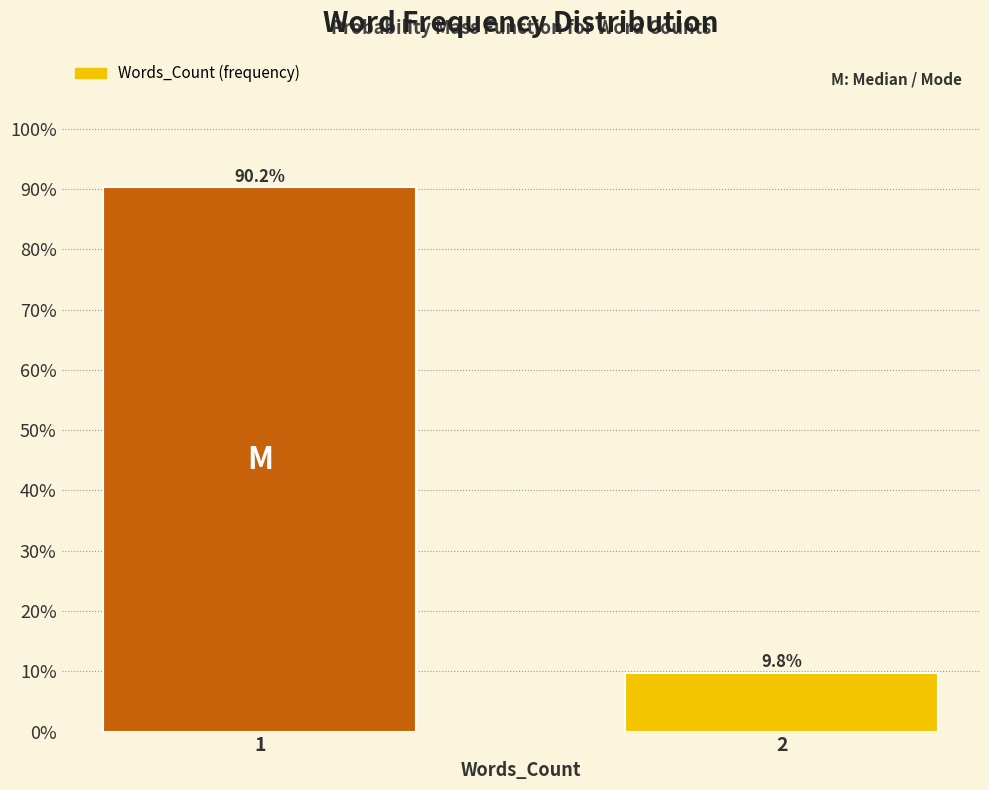

Reading left to right, what are all the values shown in this chart?

90.2	9.8